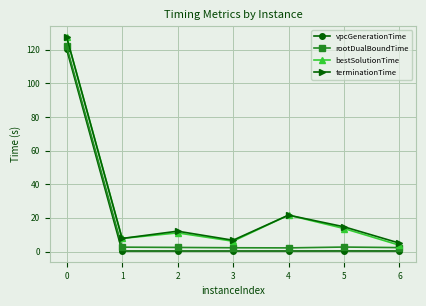

How many lines are shown in the chart?

4